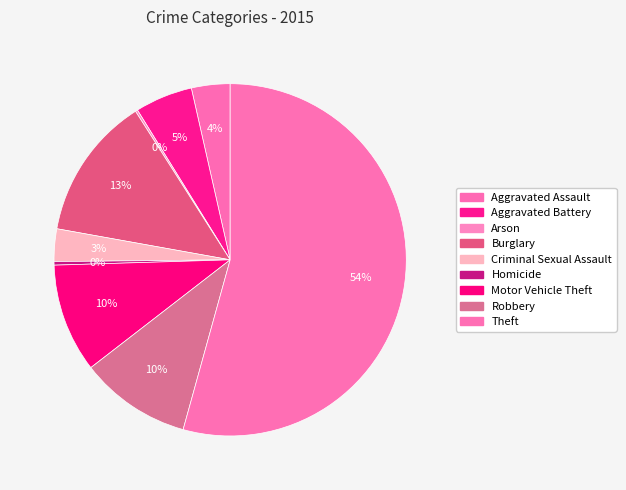

Which has a higher value, Burglary or Criminal Sexual Assault?

Burglary